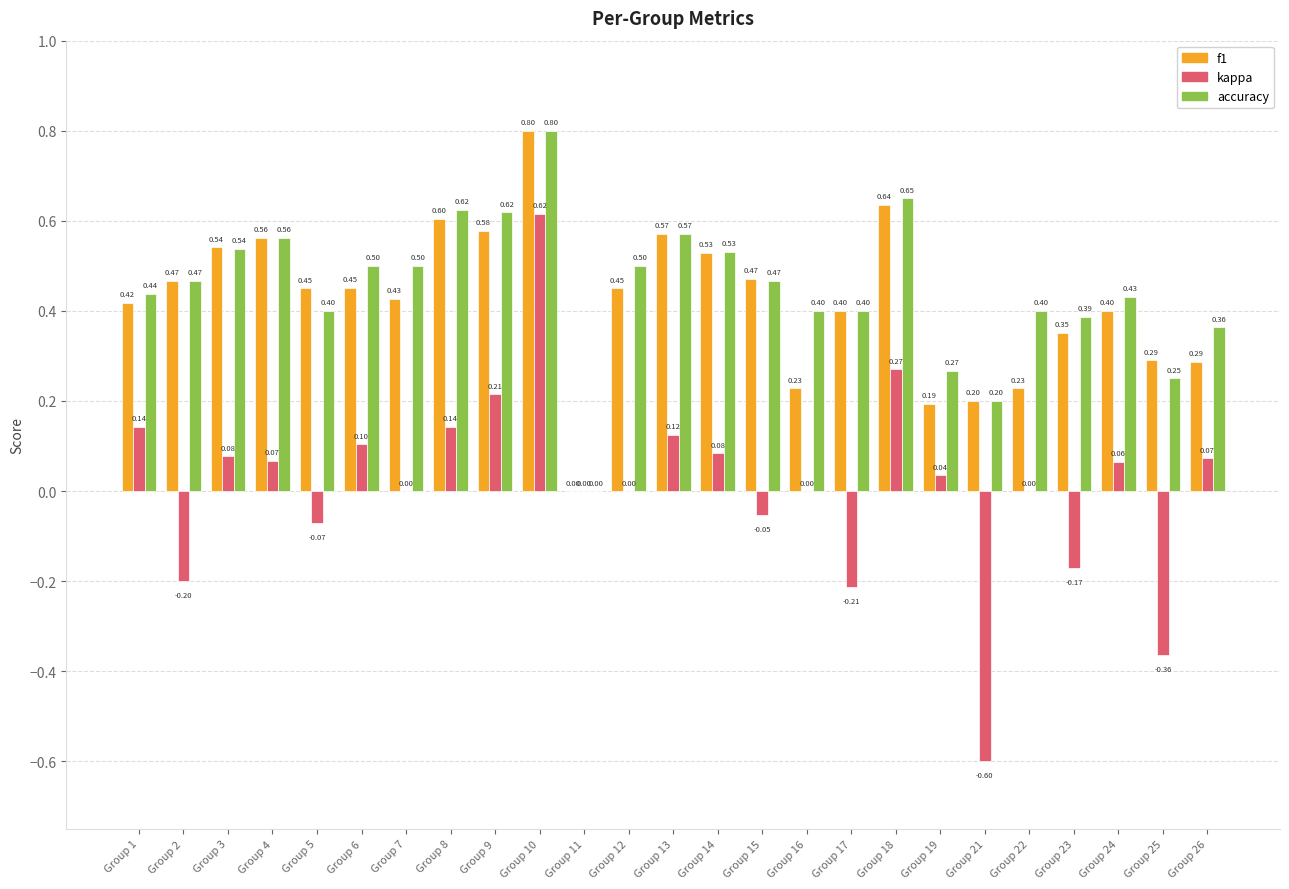

What is the sum of all accuracy values?

11.3